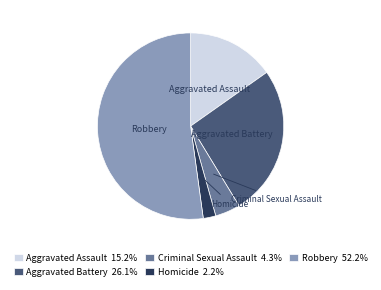

Combined, do Homicide 2.2% and Aggravated Battery 26.1% account for over 50%?

No